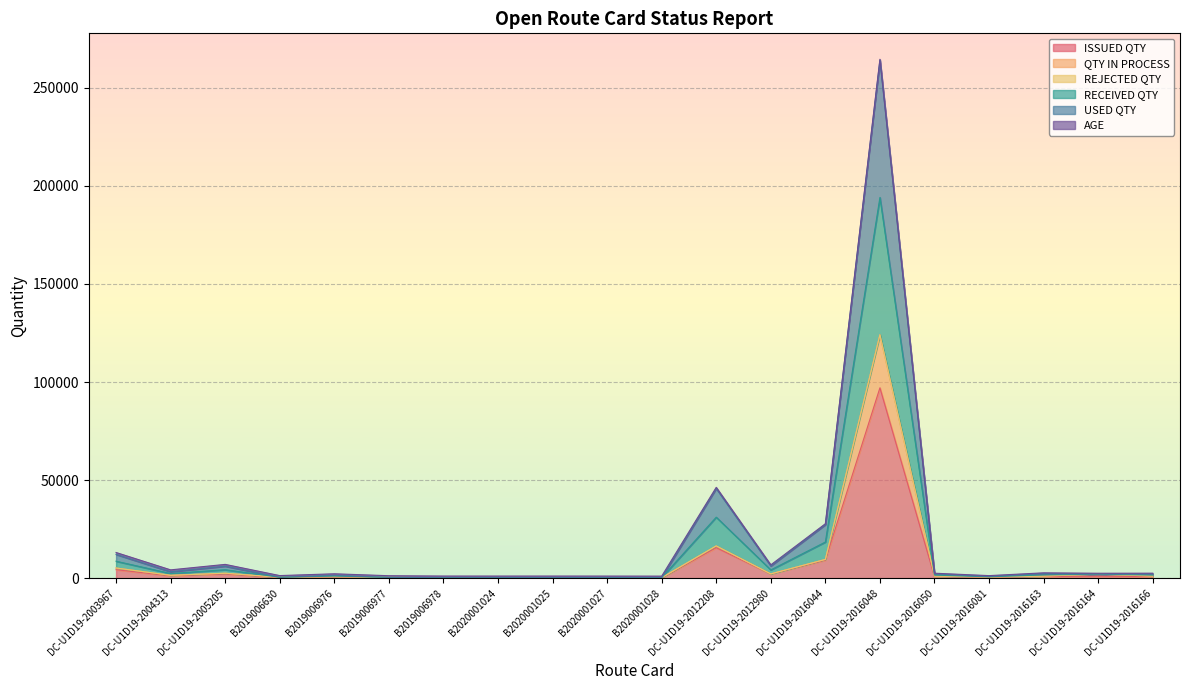

Does the chart display data point markers on the line(s)?

No